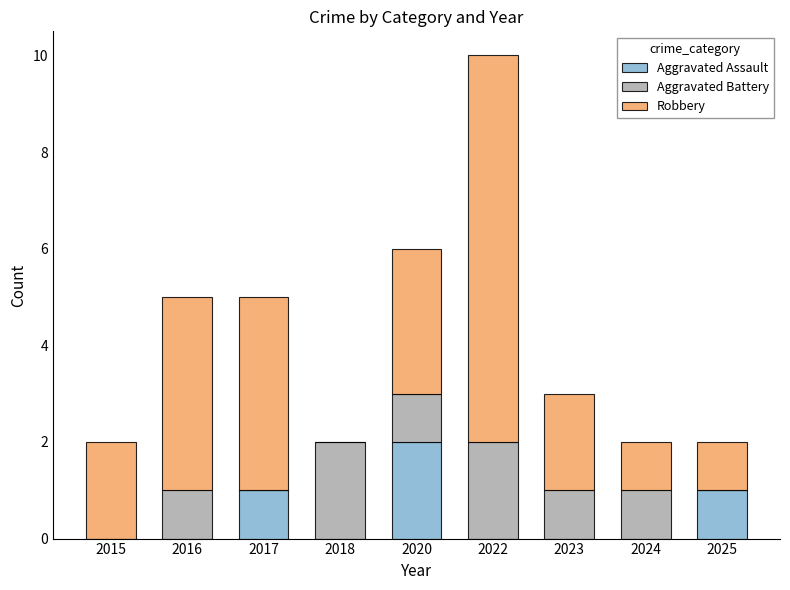

The Aggravated Assault series shows 0 at 2022. True or false?

True